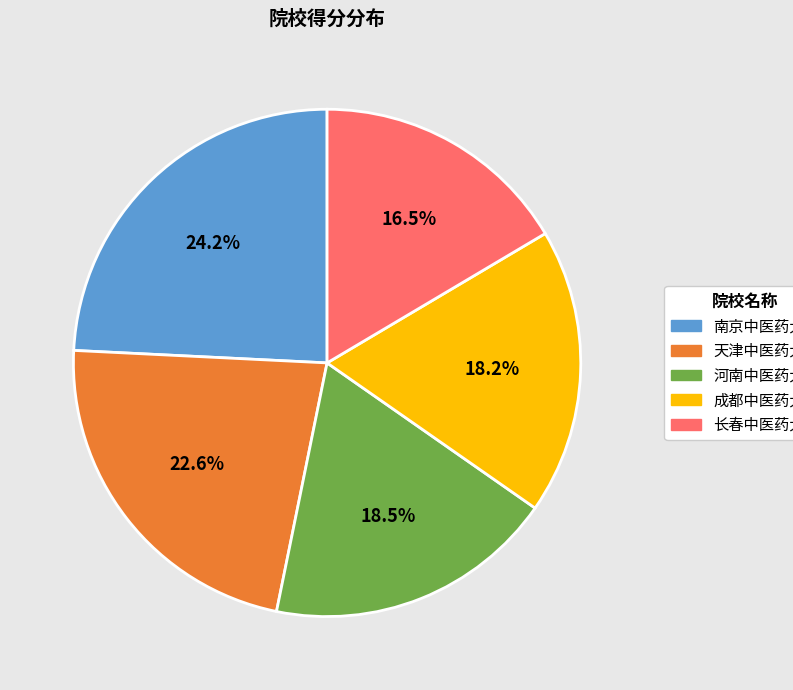

Which slice is the smallest?

长春中医药大学